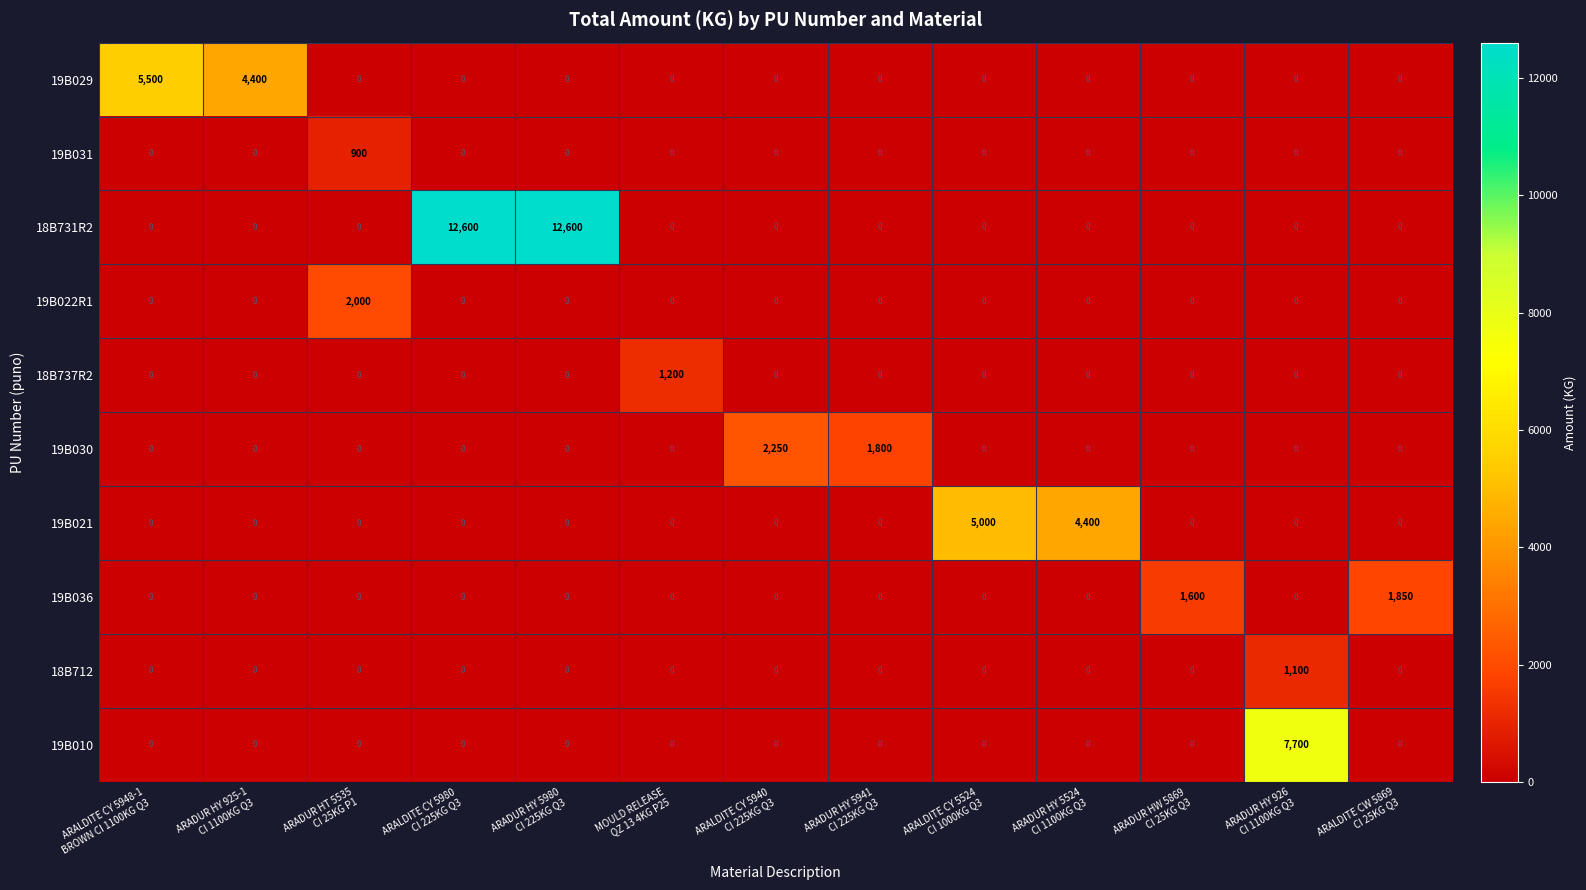

Rank the series by their maximum value, from lowest to highest.

19B031, 18B712, 18B737R2, 19B036, 19B022R1, 19B030, 19B021, 19B029, 19B010, 18B731R2